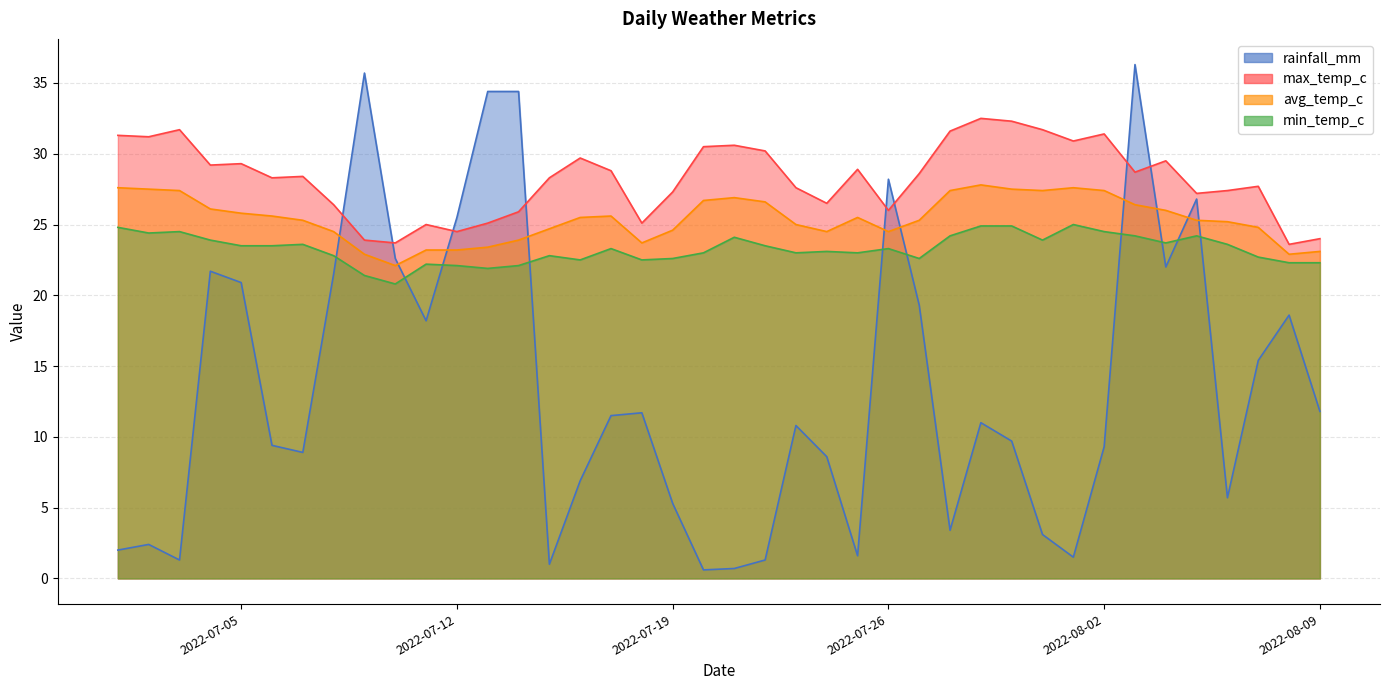

What is the difference between the avg_temp_c values at 2022-07-09 and 2022-07-20?

3.8